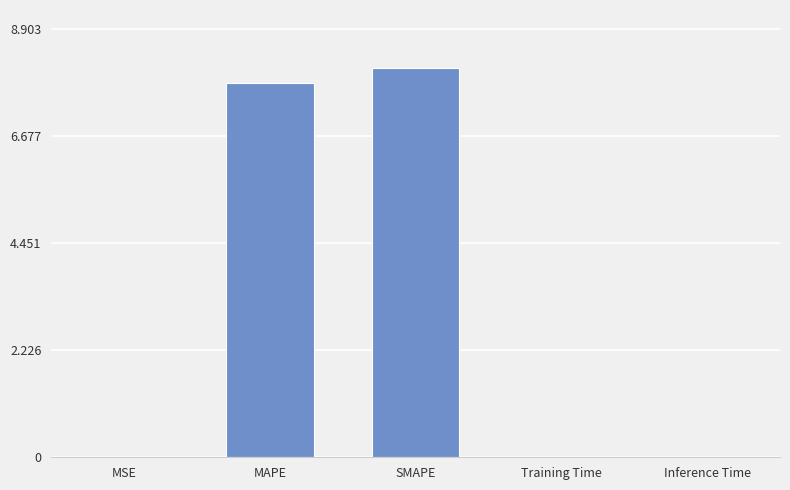

How many categories are shown in the chart?

5